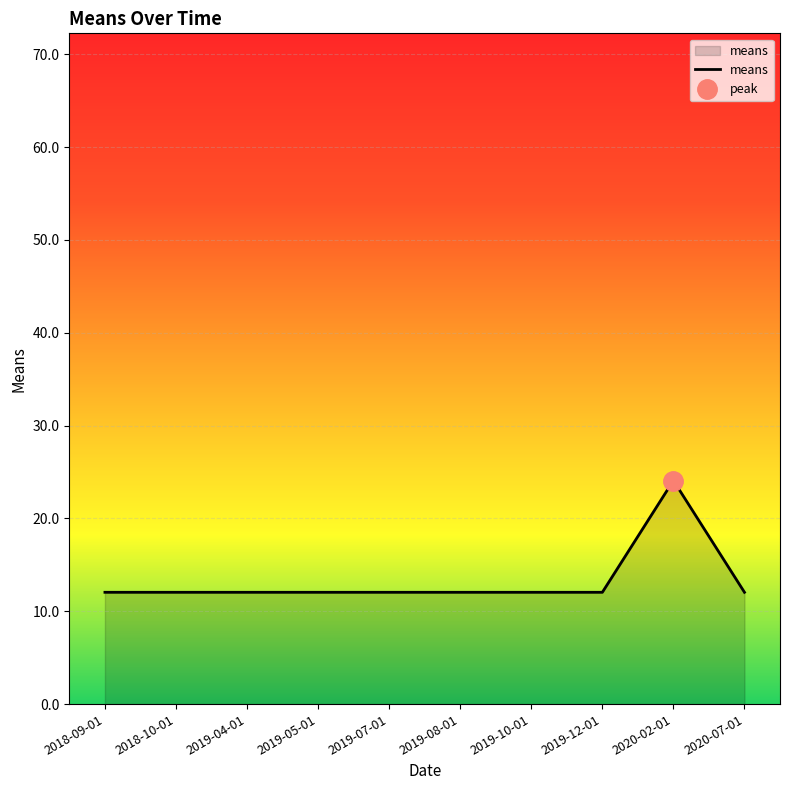

The value of means at 2019-04-01 is 12.0. True or false?

True